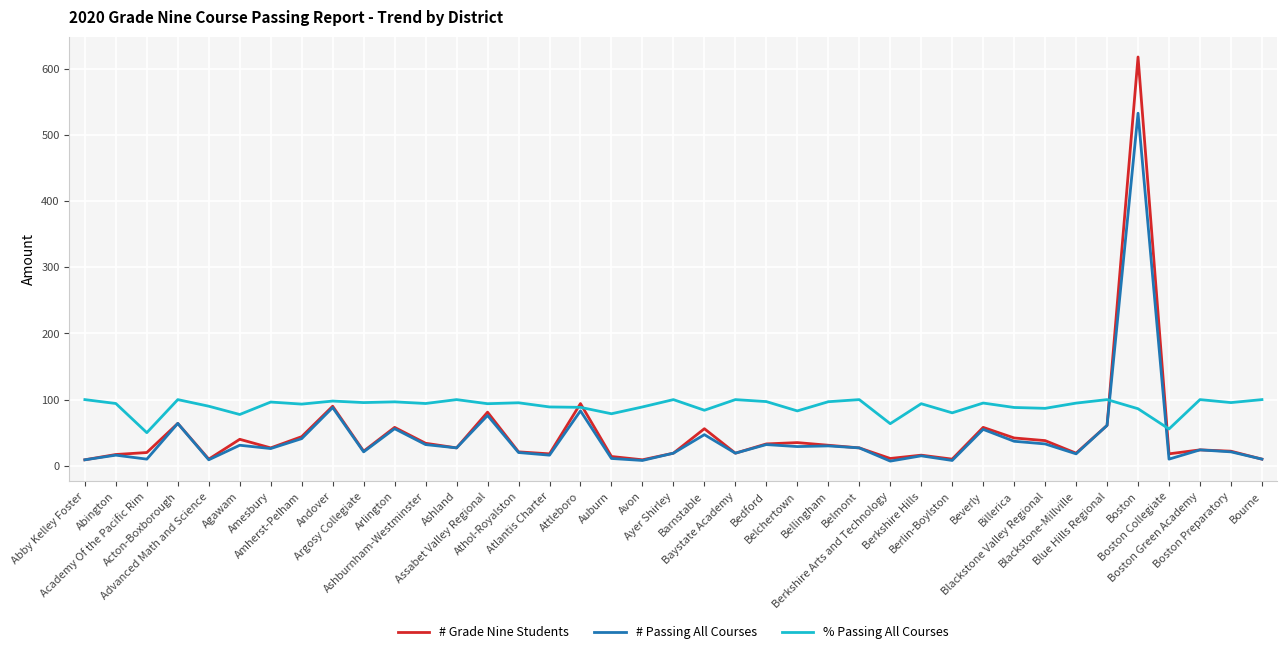

Which series has the largest total across all categories?

% Passing All Courses